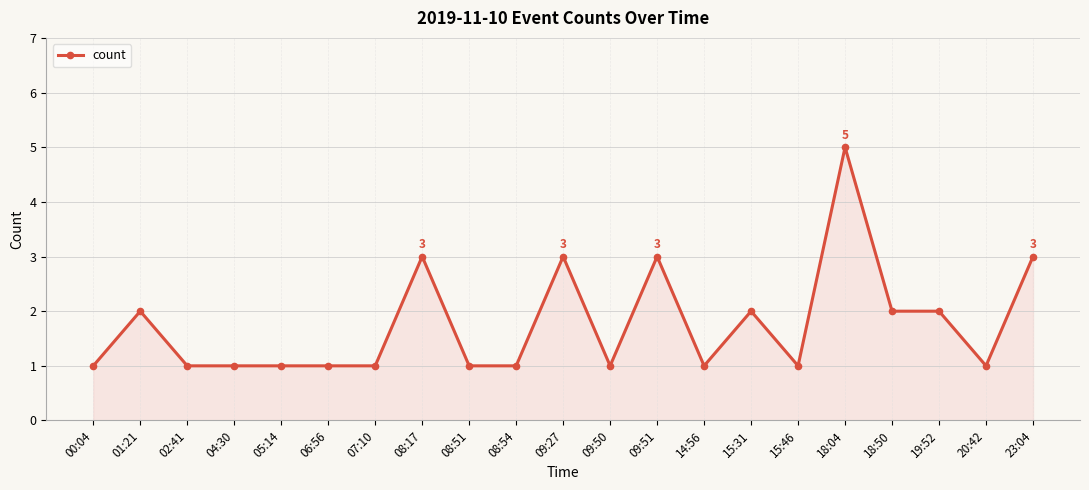

Approximately how many times larger is the value at 01:21 compared to 02:41?

2.0